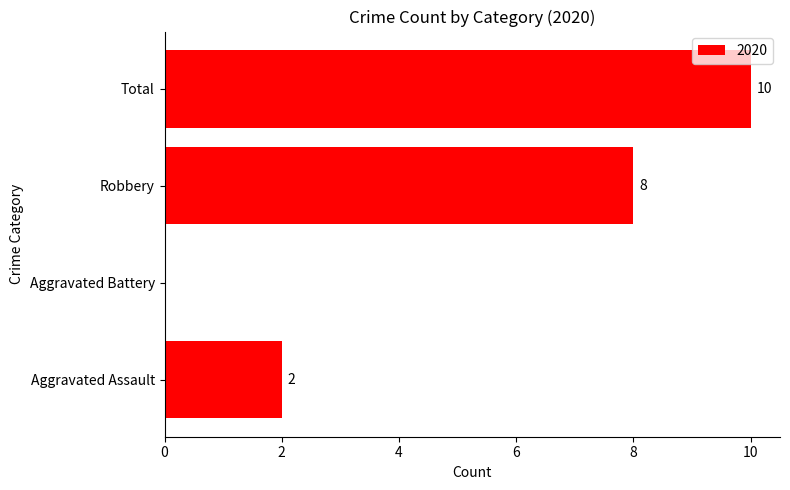

Which has a higher value, Aggravated Battery or Aggravated Assault?

Aggravated Assault